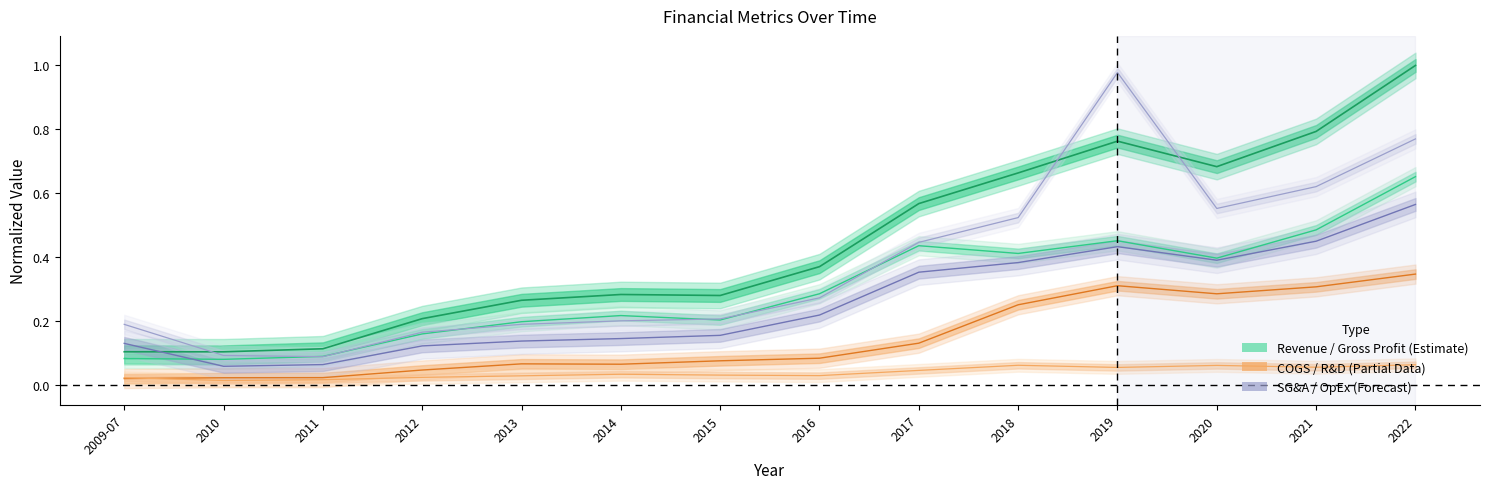

What is the sum of the Gross Profit values at 2019 and 2010?

0.5